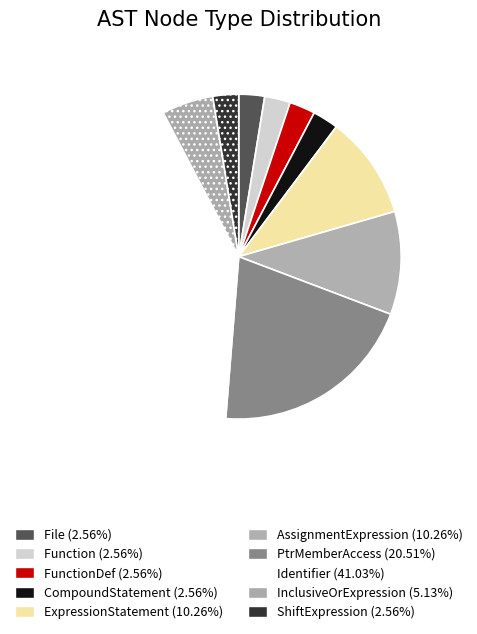

How many segments does this pie chart have?

10